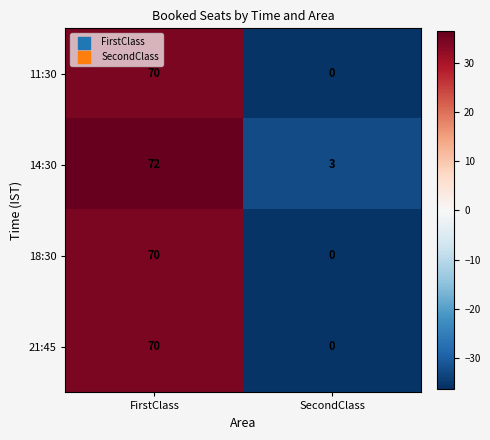

Which series has the largest total across all categories?

14:30